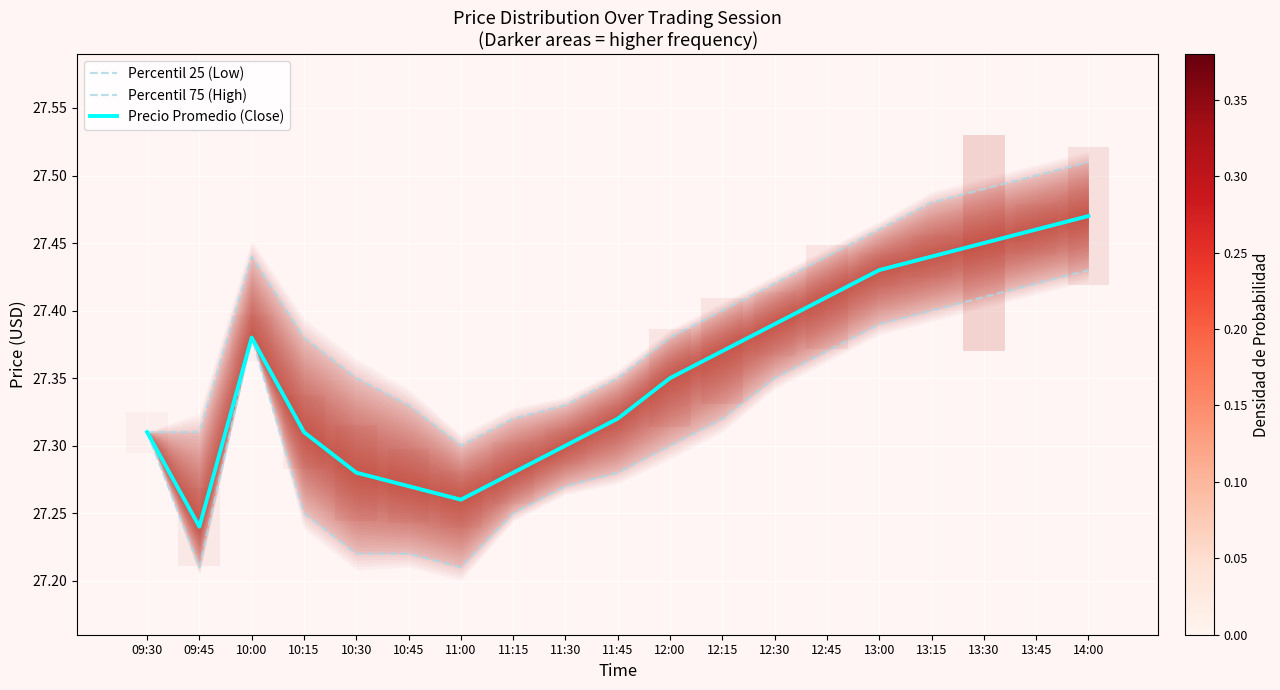

Reading left to right, what are all the values shown in this chart?

Percentil 25 (Low): 27.3	27.2	27.4	27.2	27.2	27.2	27.2	27.2	27.3	27.3	27.3	27.3	27.4	27.4	27.4	27.4	27.4	27.4	27.4
Percentil 75 (High): 27.3	27.3	27.4	27.4	27.4	27.3	27.3	27.3	27.3	27.4	27.4	27.4	27.4	27.4	27.5	27.5	27.5	27.5	27.5
Precio Promedio (Close): 27.3	27.2	27.4	27.3	27.3	27.3	27.3	27.3	27.3	27.3	27.4	27.4	27.4	27.4	27.4	27.4	27.4	27.5	27.5